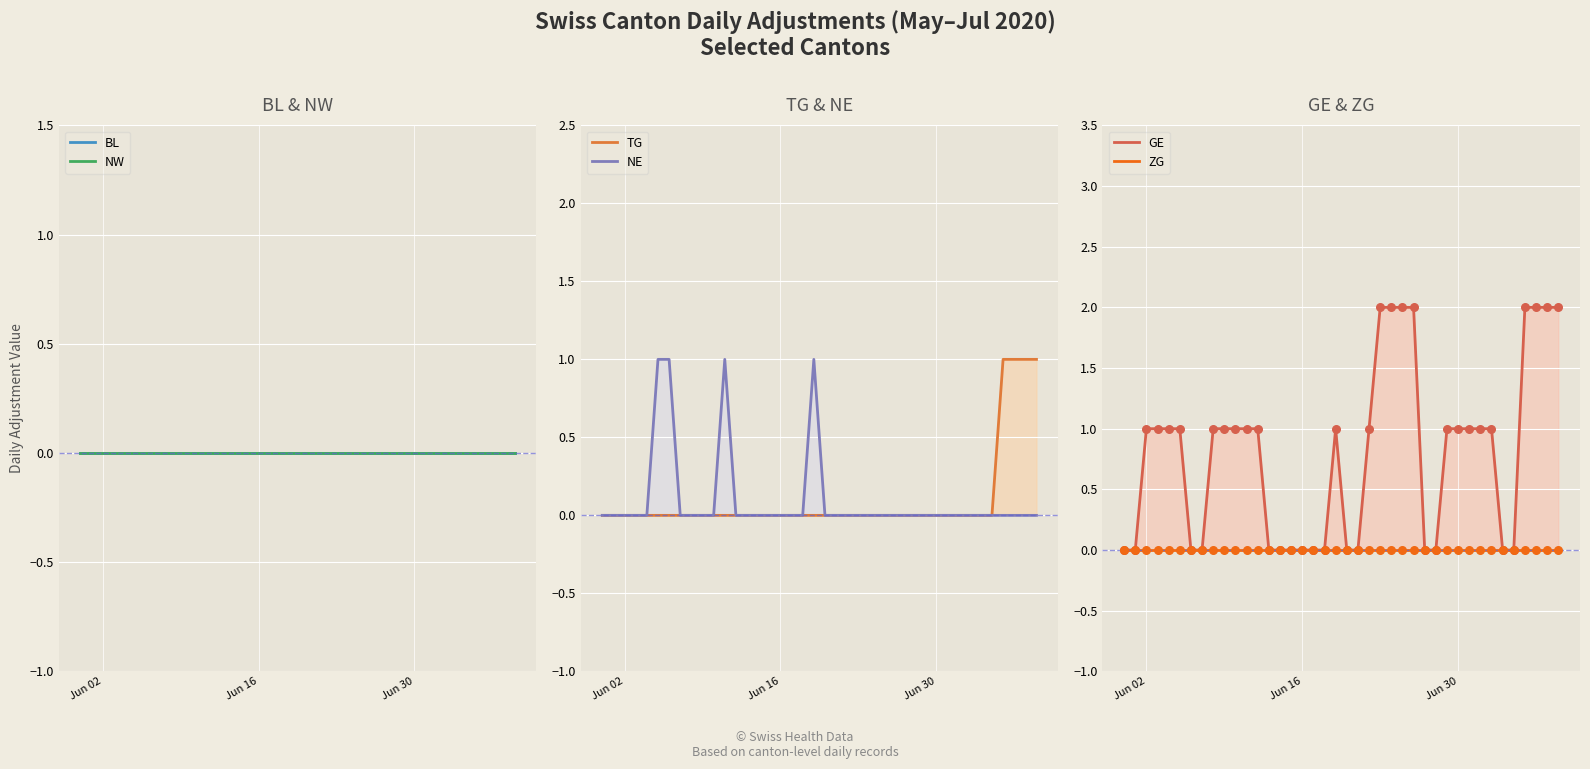

Which series reaches the maximum Y coordinate?

GE